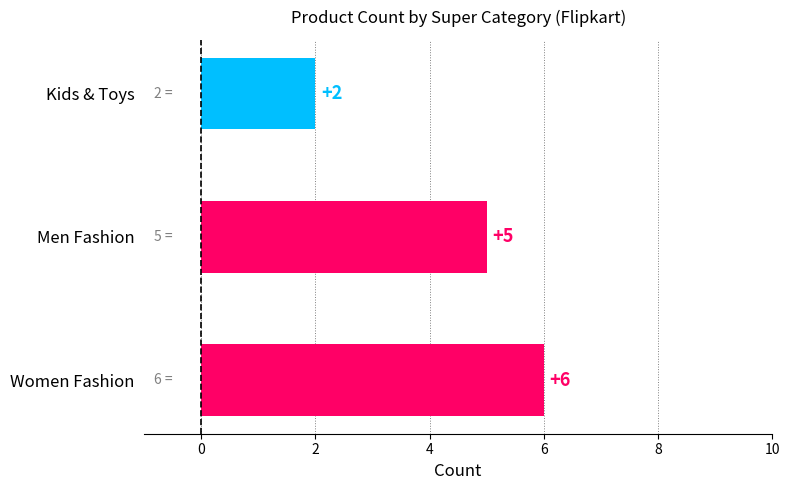

How many values are below 5?

1